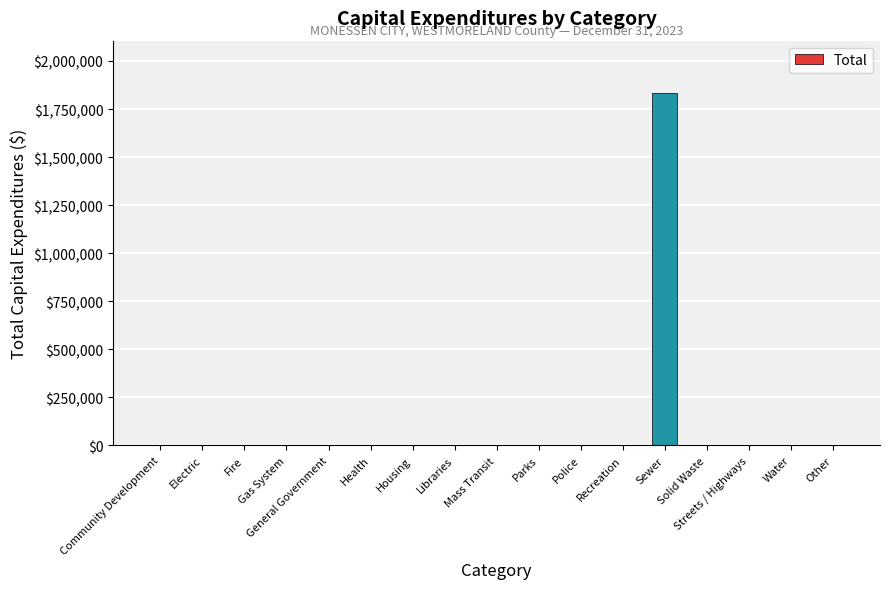

What is the sum of the values at Mass Transit and Sewer?

1831118